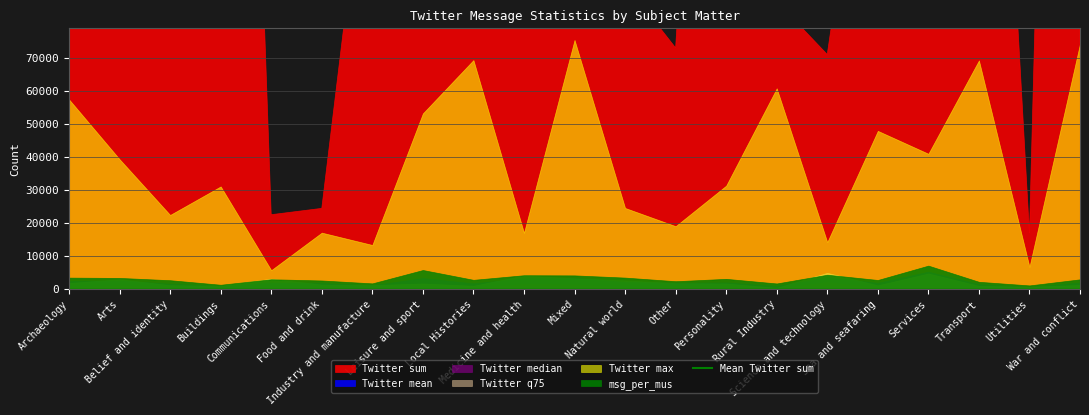

What is the sum of the Twitter max values at Industry and manufacture and War and conflict?

87388.0